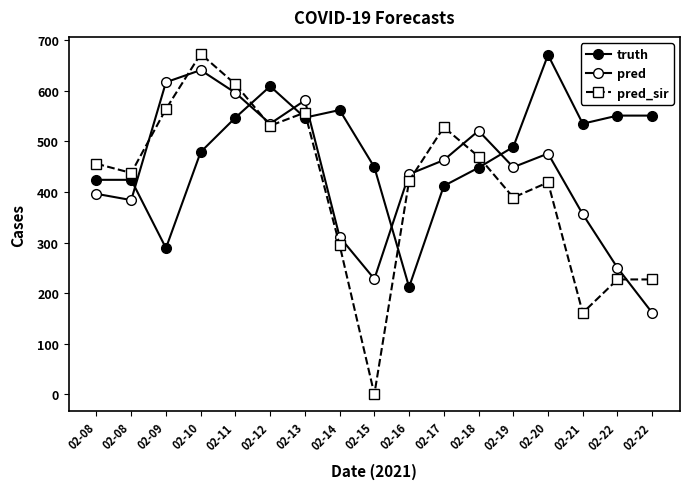

After their last crossing, which series has the higher values: pred_sir or truth?

truth